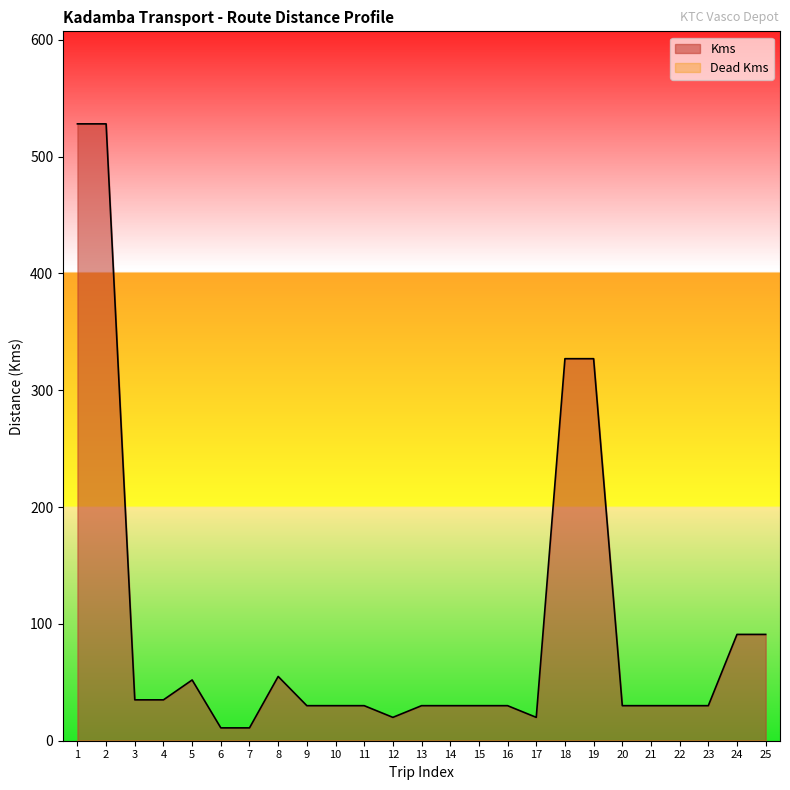

At which category does the data reach its first local valley?

12